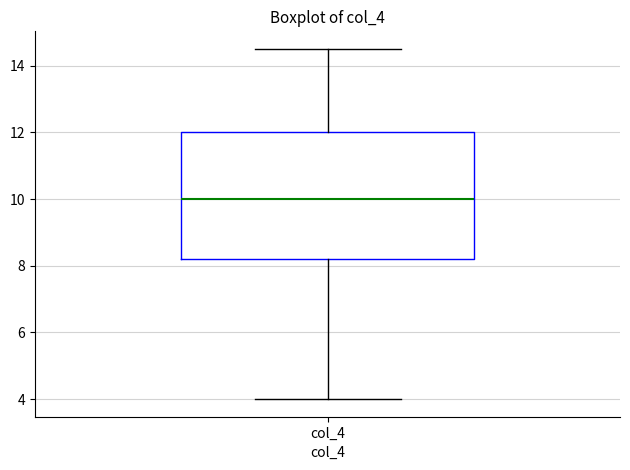

Transcribe this box plot: give where the median line is, the range the box spans, and where the two whiskers end, as read against the y-axis. The values are not printed on the chart, so give them approximately, as read against the axis.

median 10.0, box 8.2 to 12.0, whiskers 4.0 to 14.6